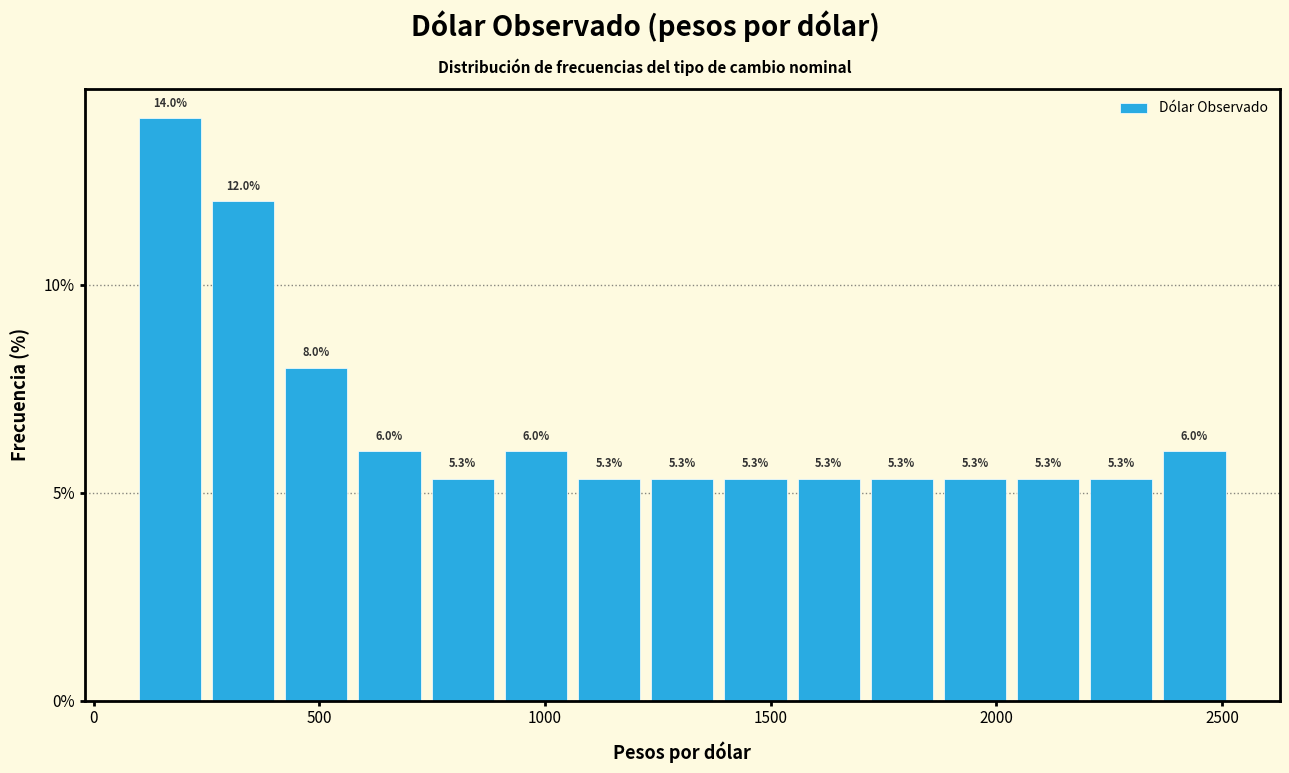

Read against the x-axis, roughly where is the centre of the tallest bar?

150